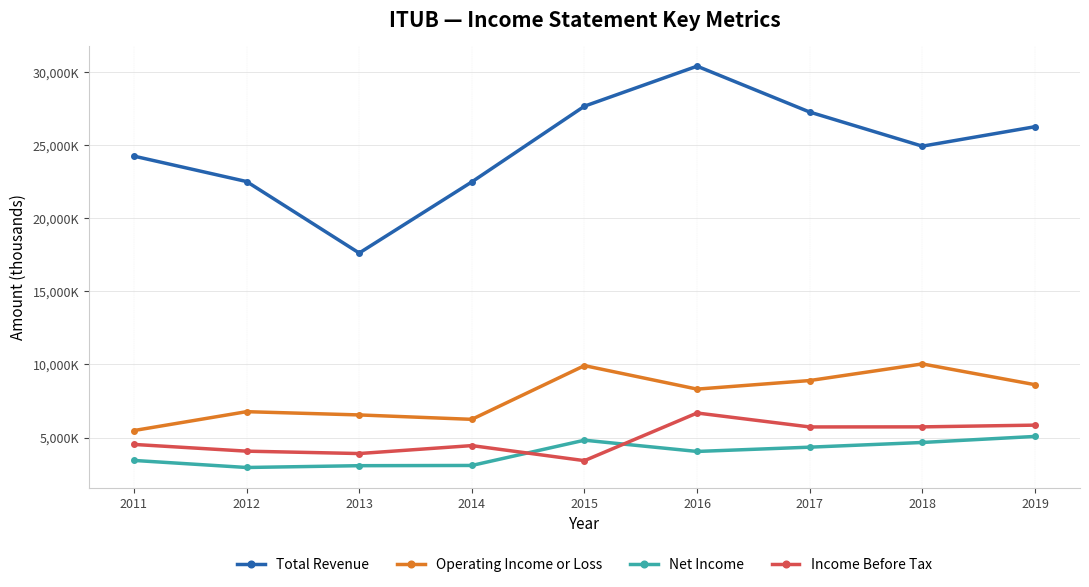

What is the minimum value shown in the chart?

2950300